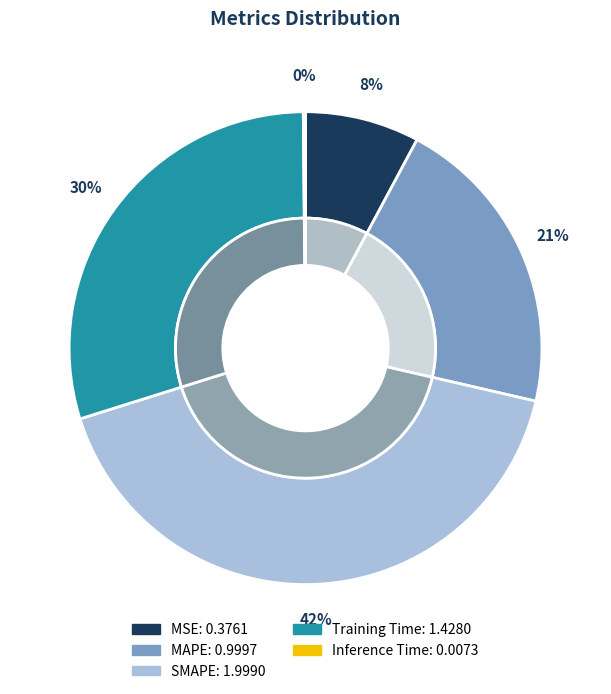

To the nearest percent, what is the difference between the largest and smallest slice percentages?

41%